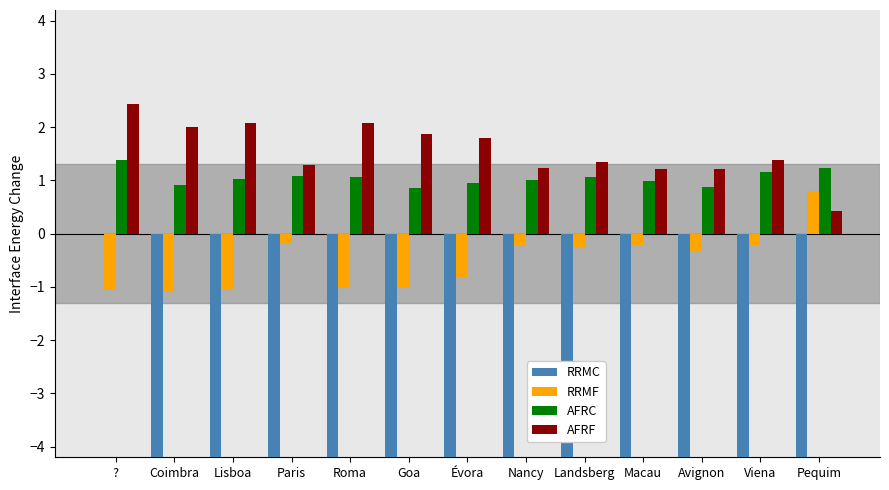

How many groups of bars are there?

13